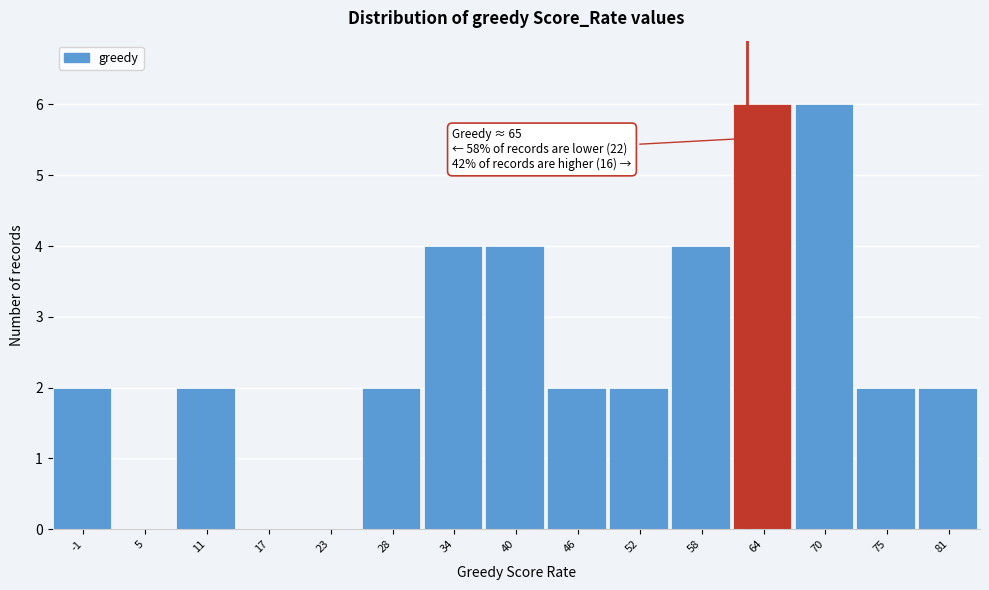

Reading left to right, list all the values displayed in this chart.

-1=2	5=0	11=2	17=0	23=0	28=2	34=4	40=4	46=2	52=2	58=4	64=6	70=6	75=2	81=2